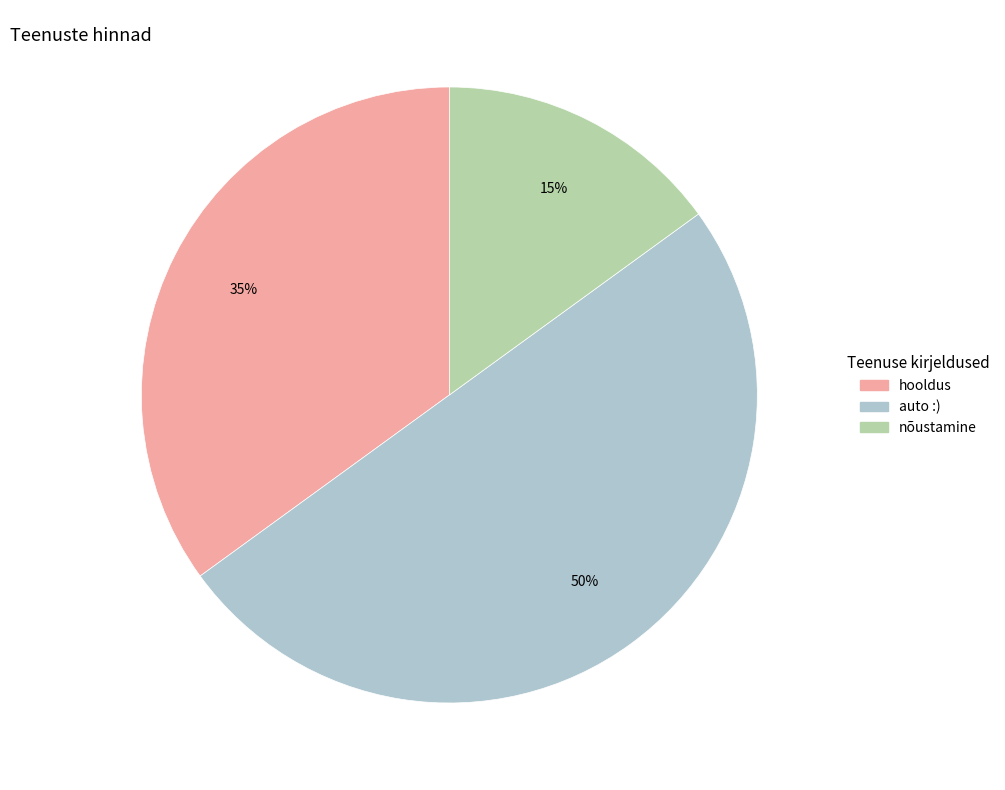

Do nõustamine and auto :) together represent more than half of the pie?

Yes